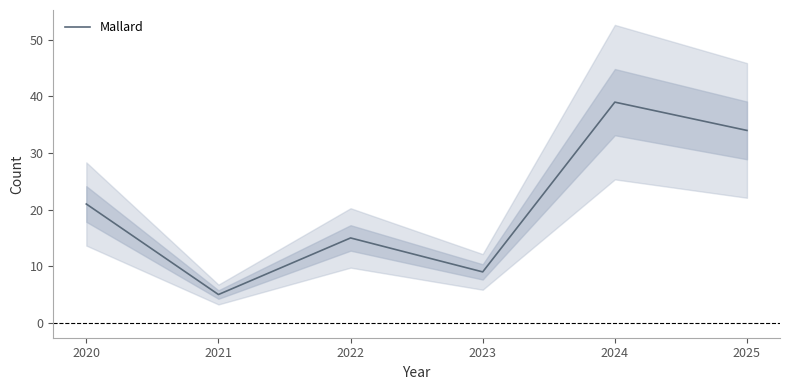

What is the difference between the second highest and second lowest values?

25